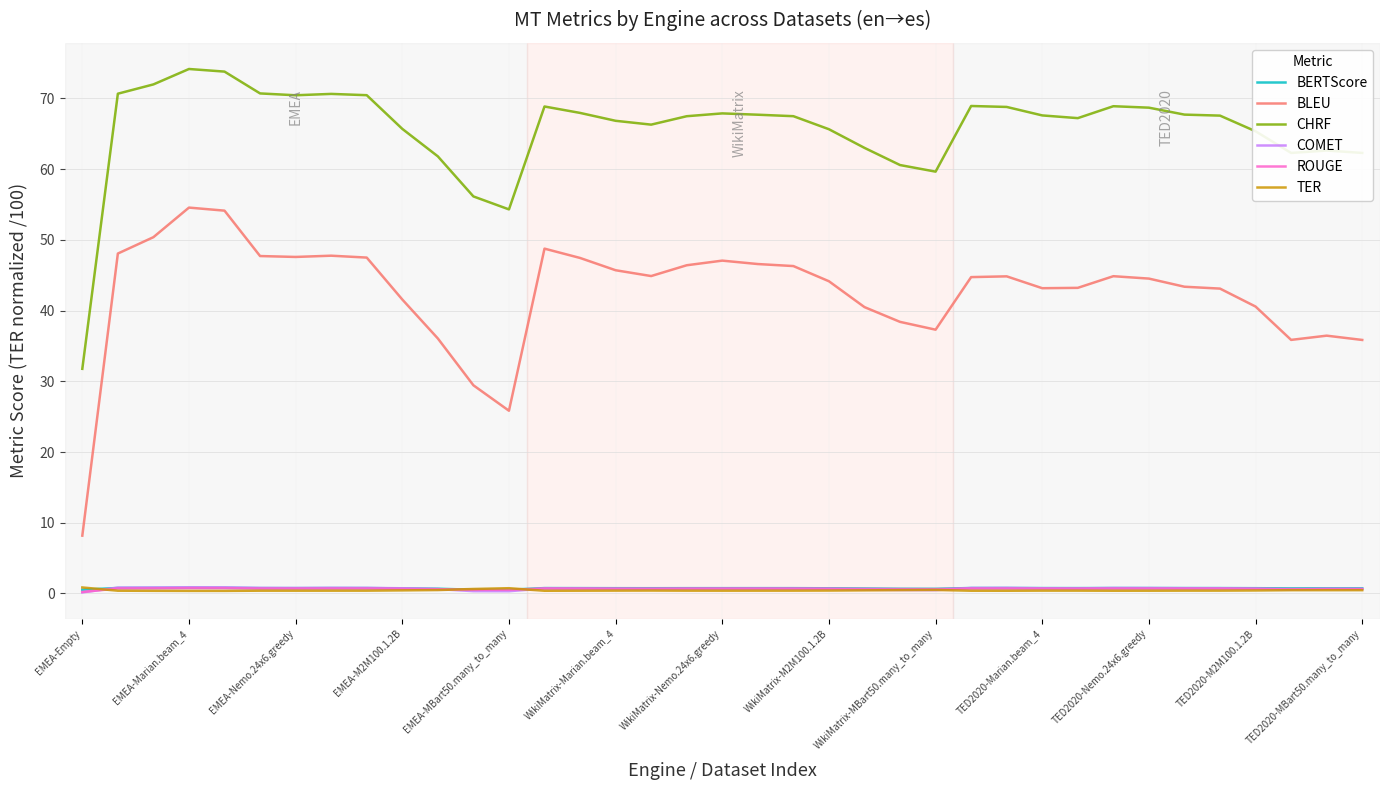

Which series has the widest spread of values?

BLEU